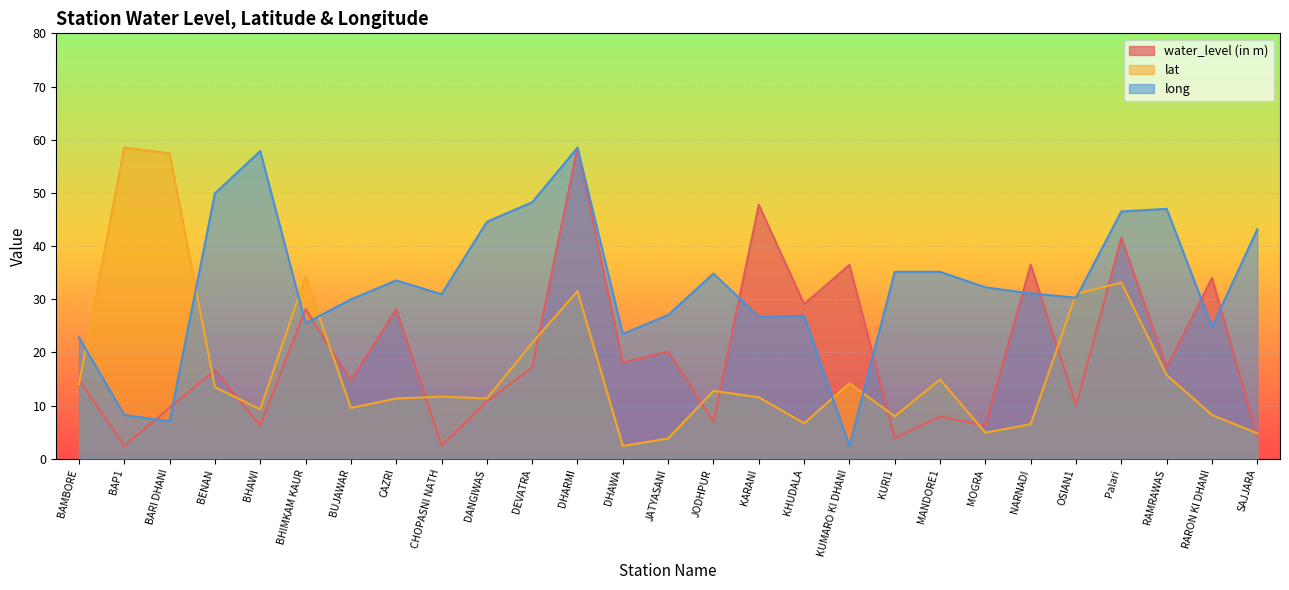

Count the number of categories in the chart.

27